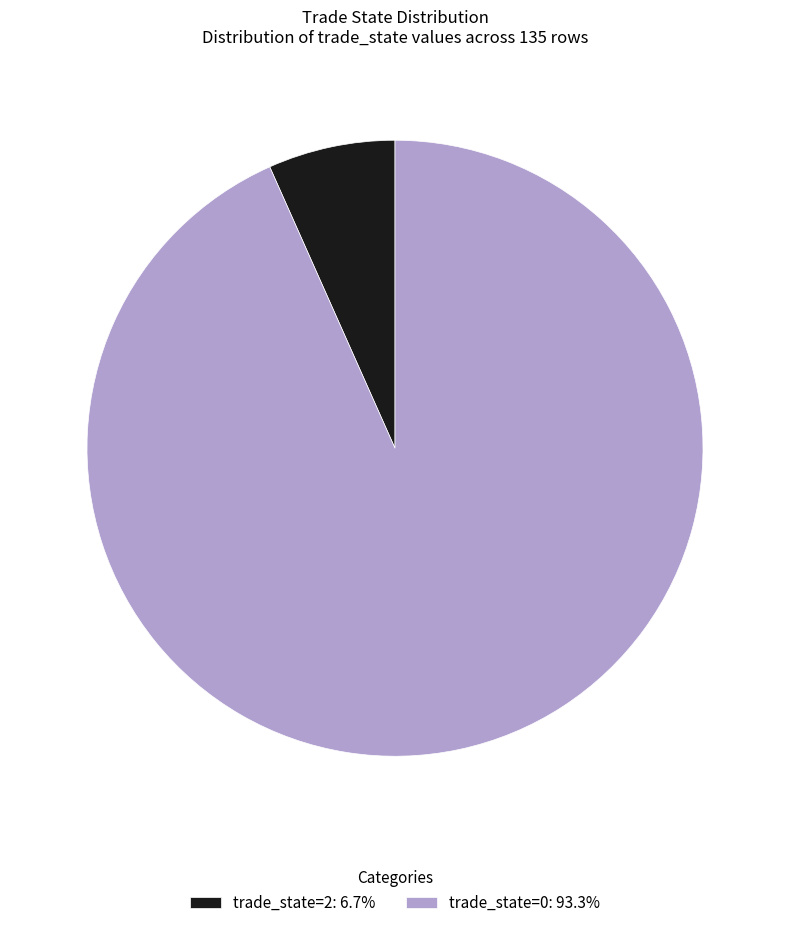

Is the sum of trade_state=0: 93.3% and trade_state=2: 6.7% greater than half?

Yes